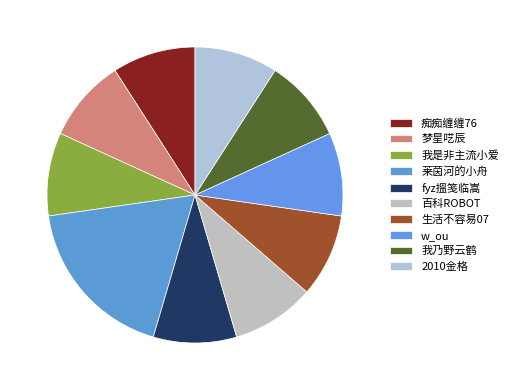

To the nearest percent, what is the difference between the largest and smallest slice percentages?

9%